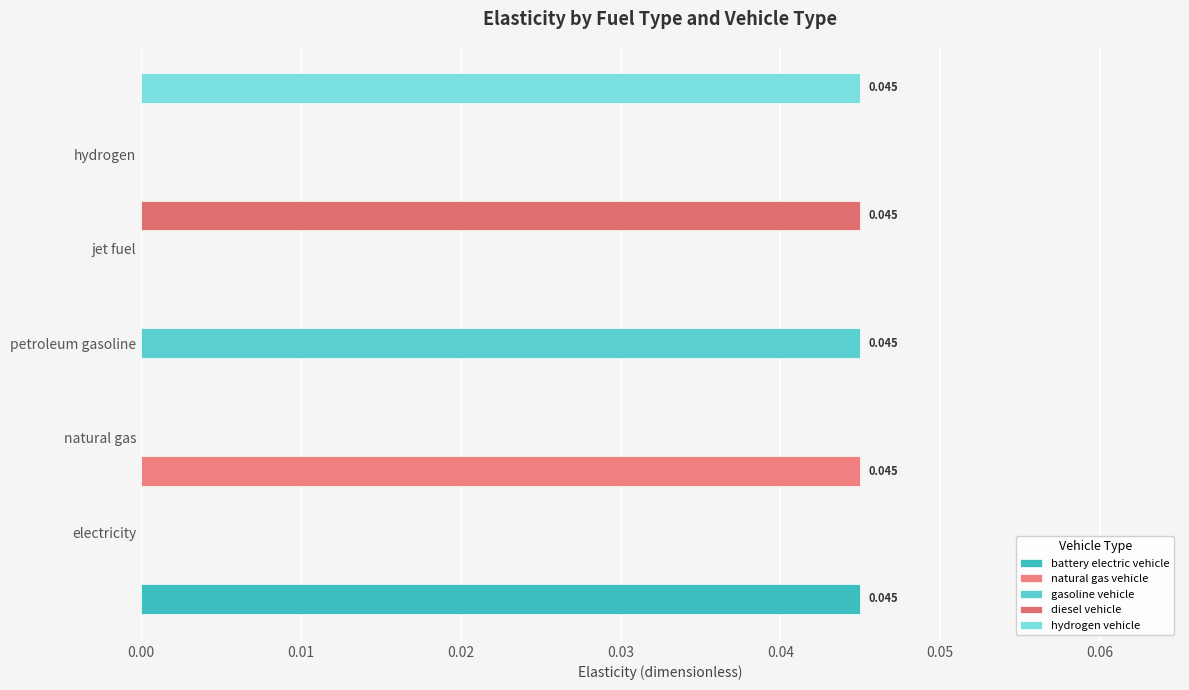

Is the value of diesel vehicle at electricity greater than the value of gasoline vehicle at petroleum gasoline?

No